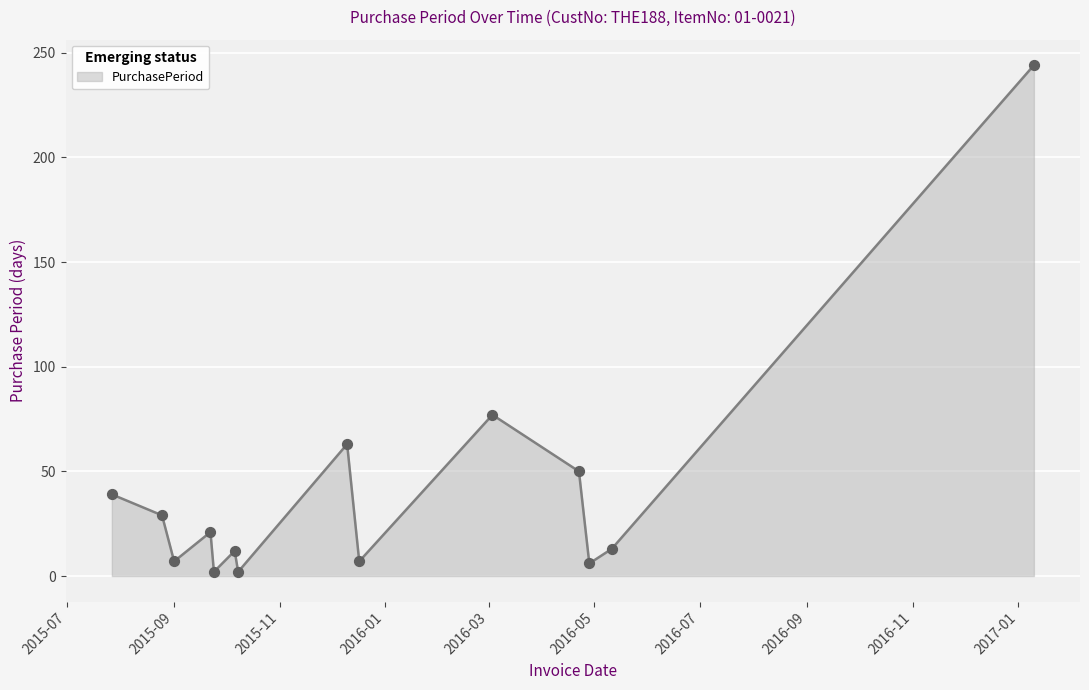

What is the difference between the maximum and minimum values?

242